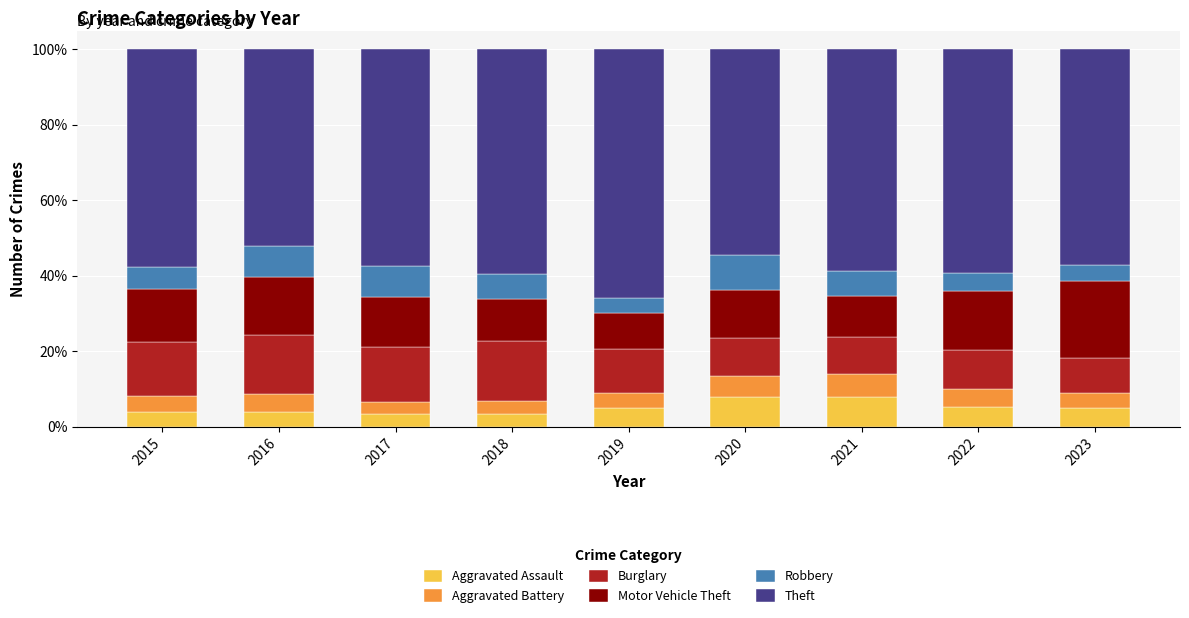

Are the bars horizontal?

No